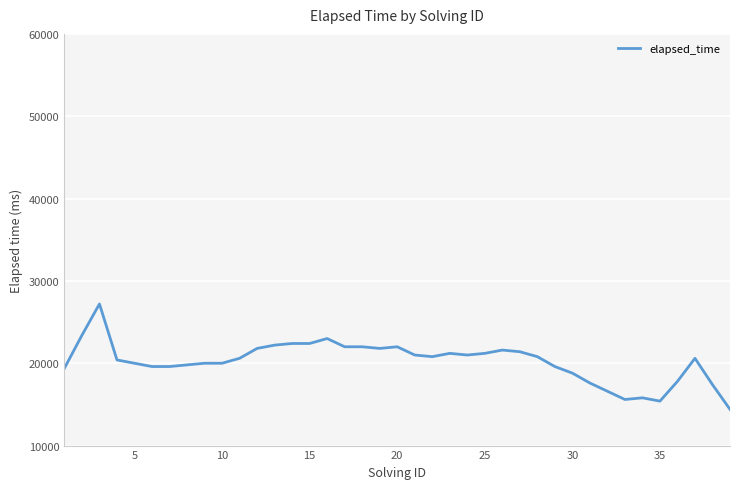

What is the smallest value displayed?

14400